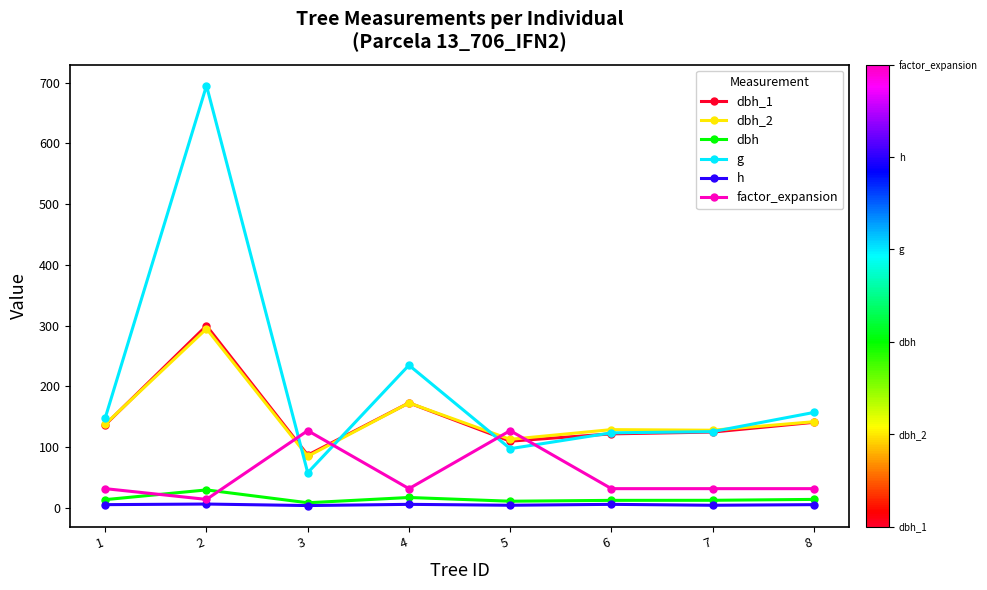

What are all the series names shown in the legend?

dbh_1, dbh_2, dbh, g, h, factor_expansion